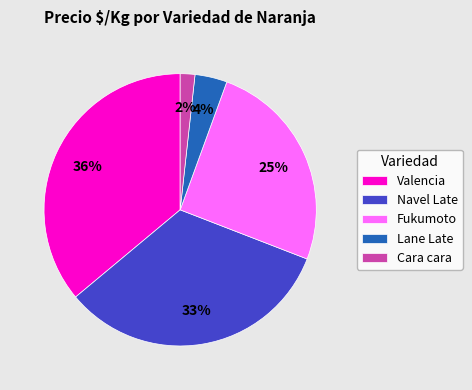

What is the ratio of the value at Fukumoto to the value at Navel Late?

0.8